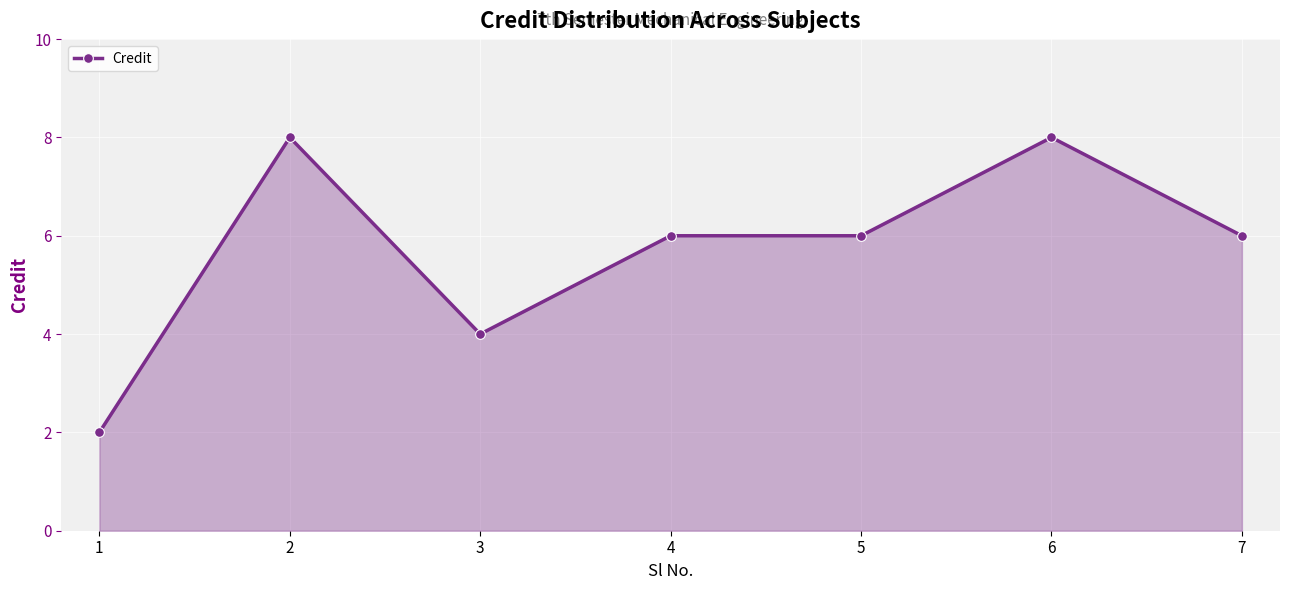

At which label does the data first exceed 6?

2